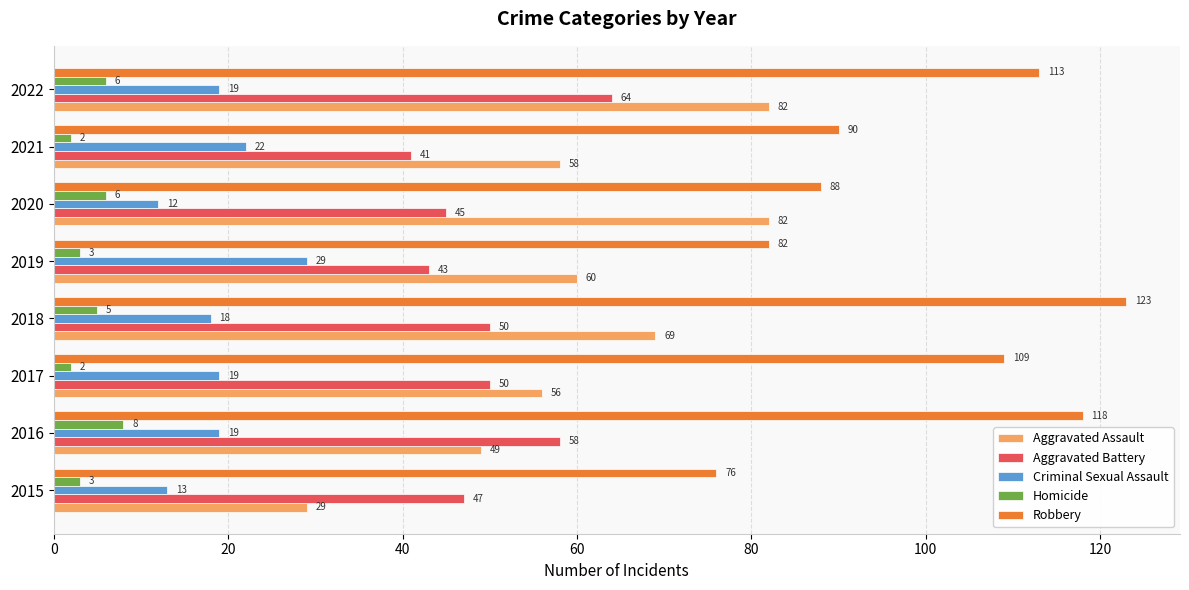

What is the average value of the Aggravated Assault series?

61